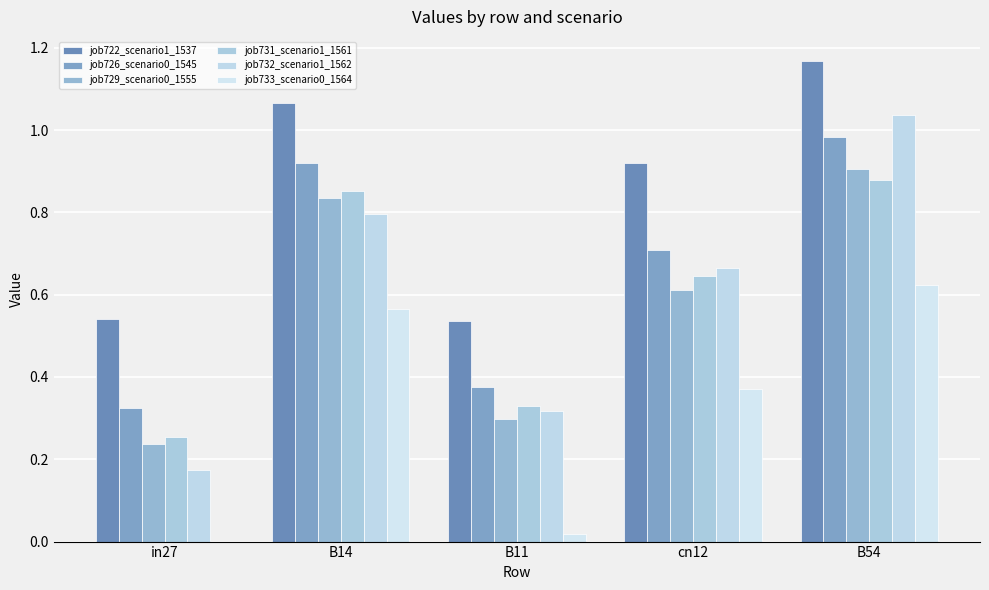

At which label does job731_scenario1_1561 reach its peak?

B54